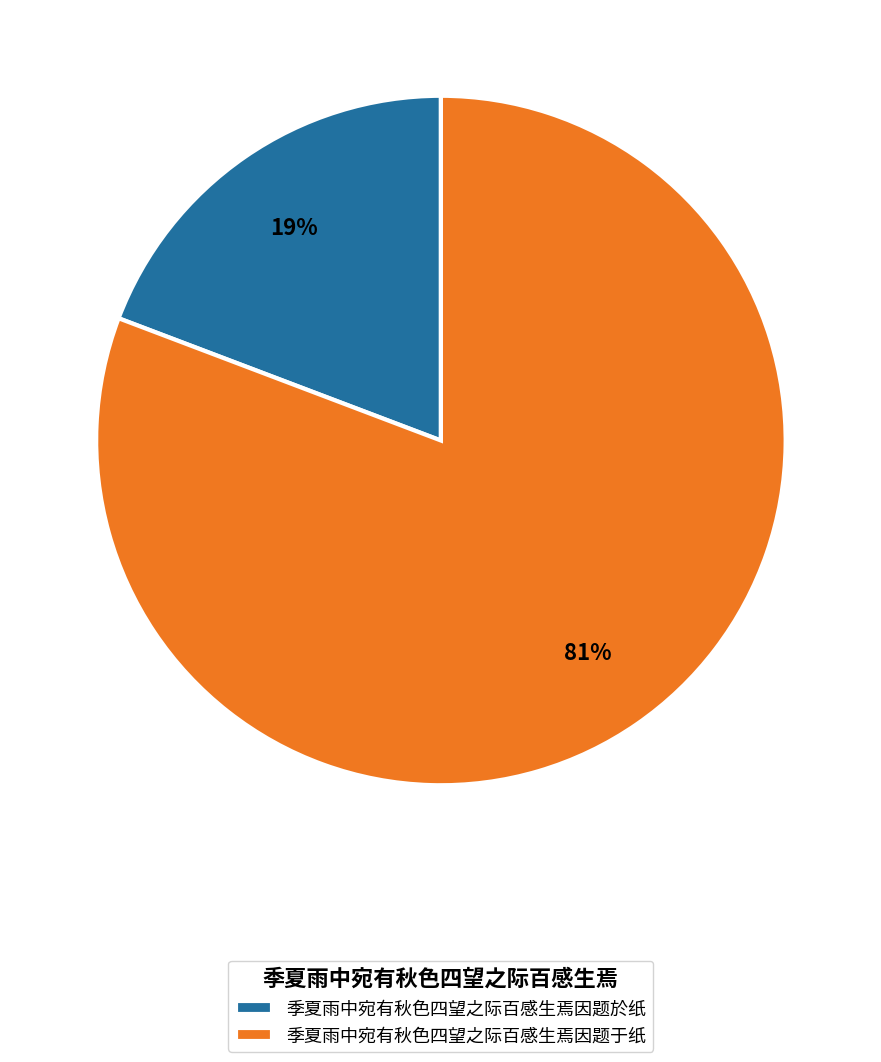

To the nearest percent, what percentage of the pie is 季夏雨中宛有秋色四望之际百感生焉因题于纸?

81%